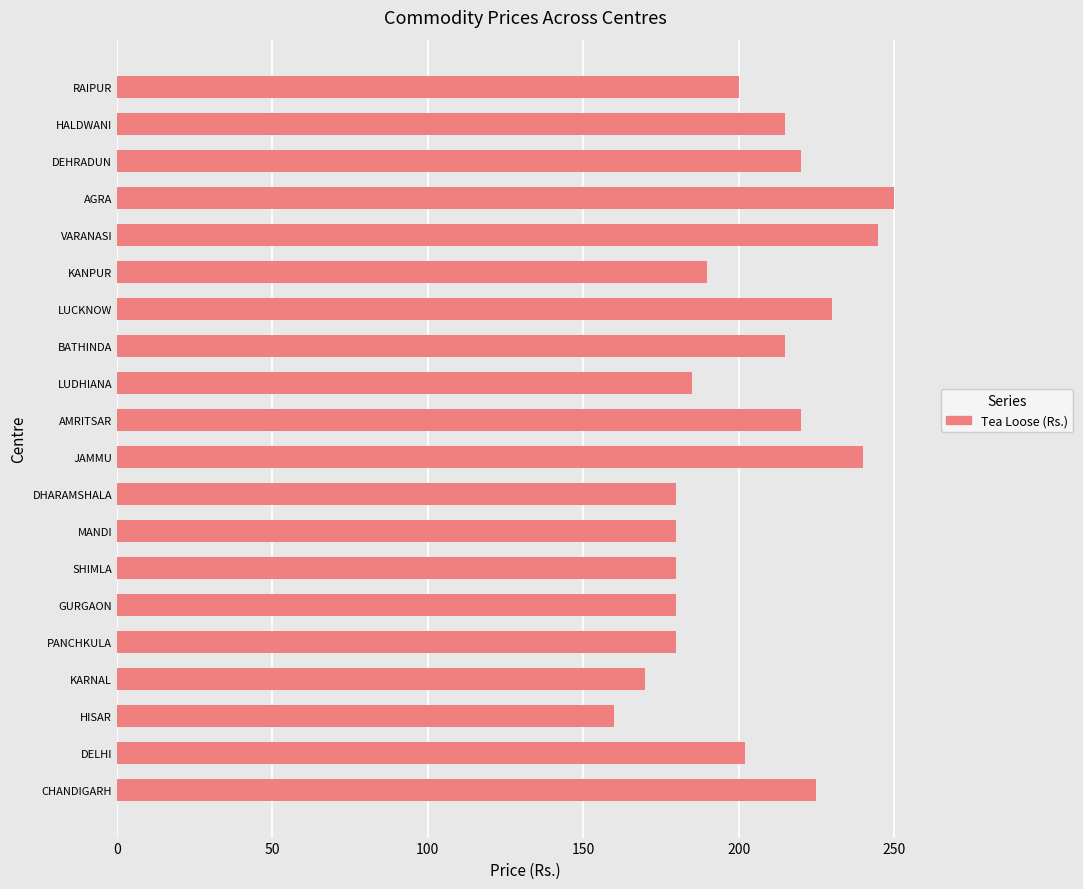

What is the greatest value displayed?

250